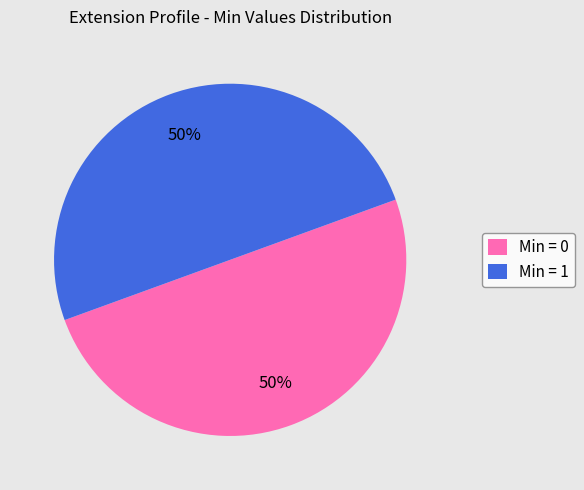

Combined, do Min = 0 and Min = 1 account for over 50%?

Yes